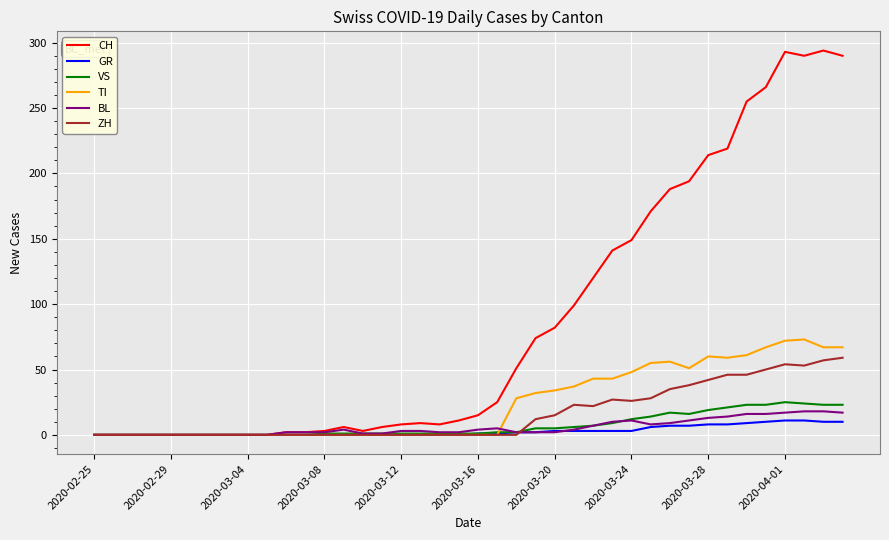

Rank the series by their maximum value, from highest to lowest.

CH, TI, ZH, VS, BL, GR